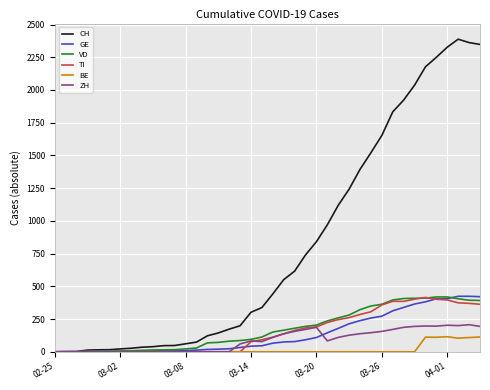

What is the highest value of the BE series?

115